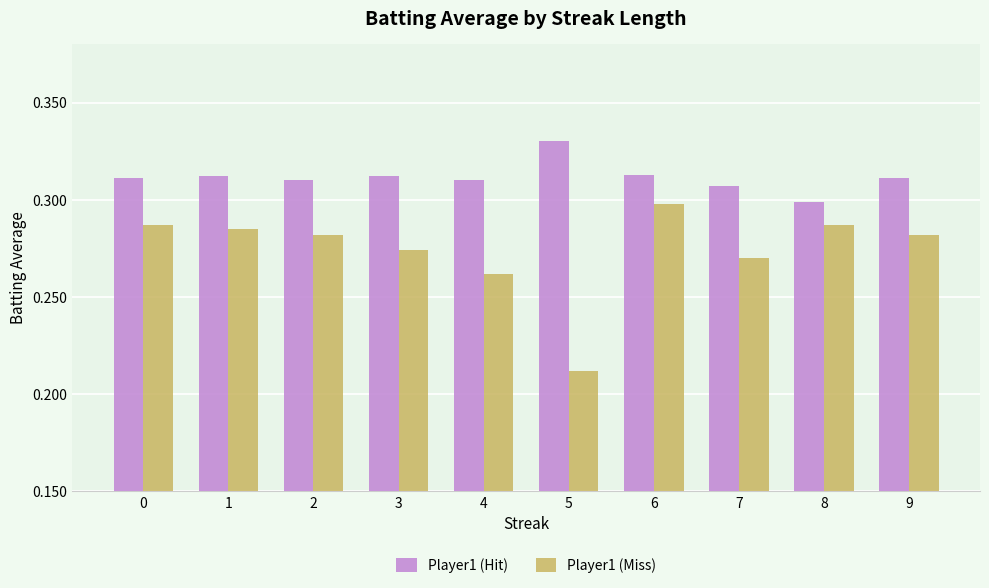

At 9, list the series in order from smallest to largest.

Player1 (Miss), Player1 (Hit)